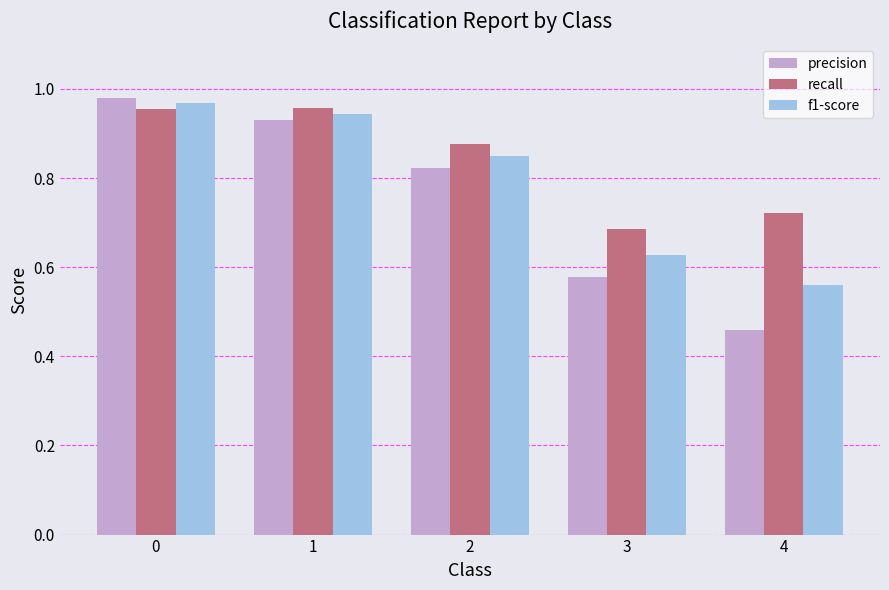

Count the number of data series in this chart.

3